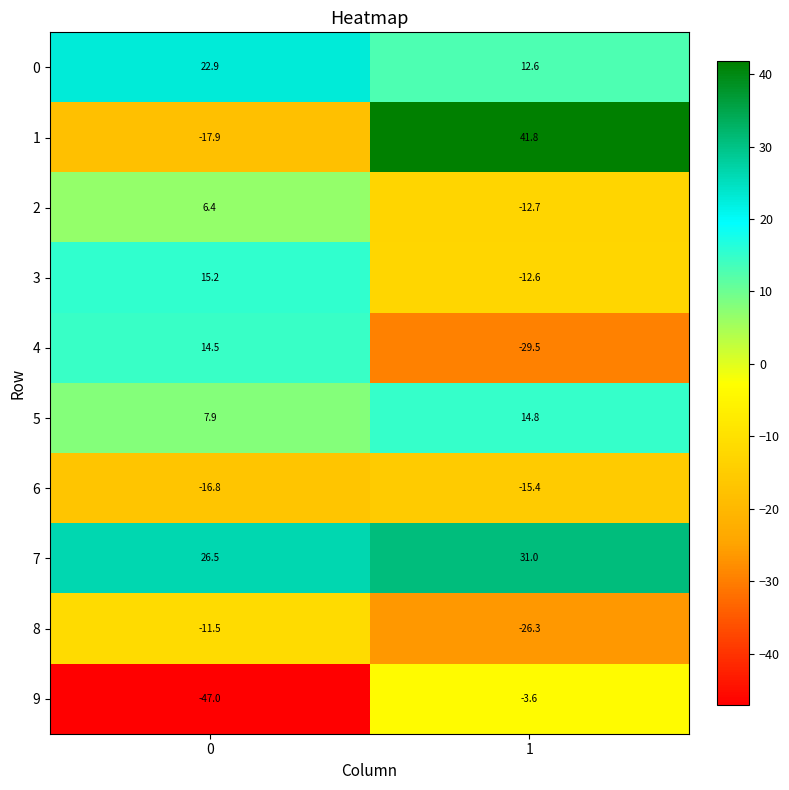

What is the difference between the maximum and minimum values in the 2 series?

19.1